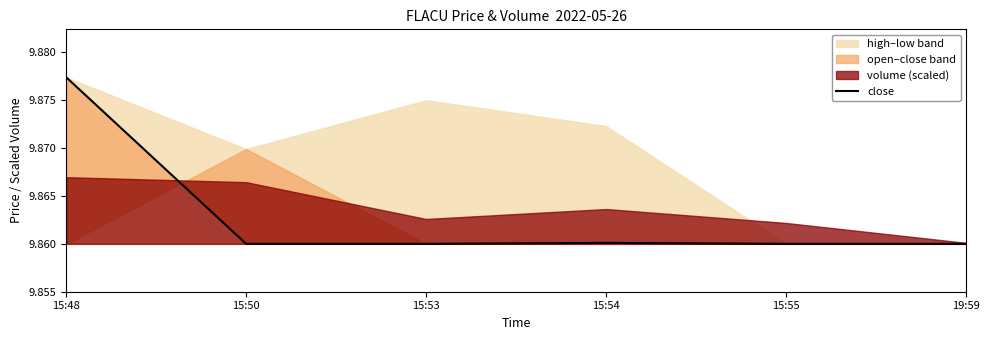

Which label corresponds to the smallest value in the chart?

15:50